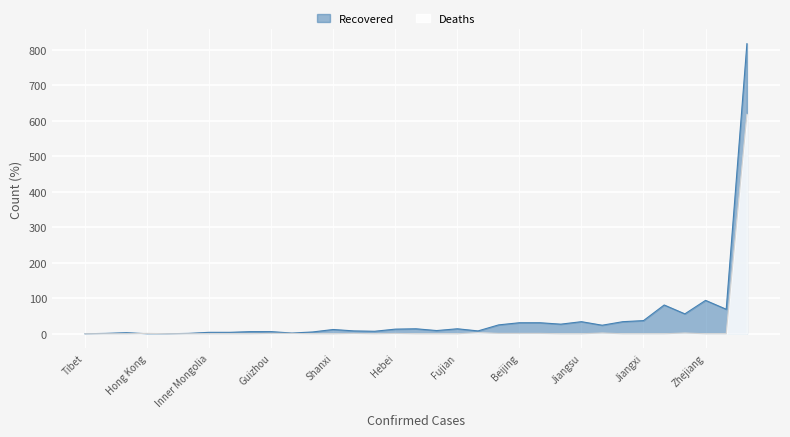

Rank the series by their maximum value, from lowest to highest.

Deaths, Recovered